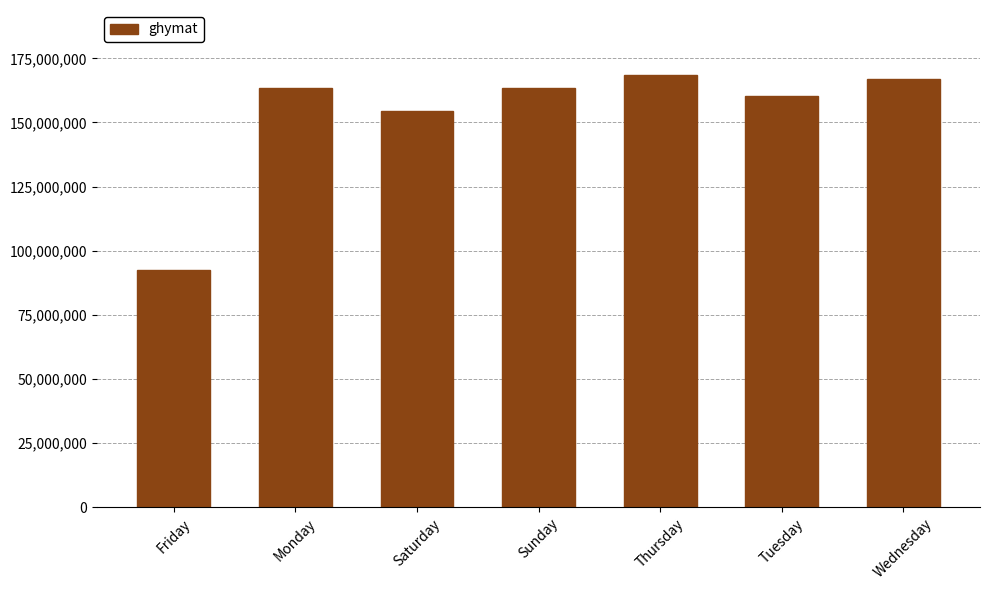

What position from the left is Saturday?

3